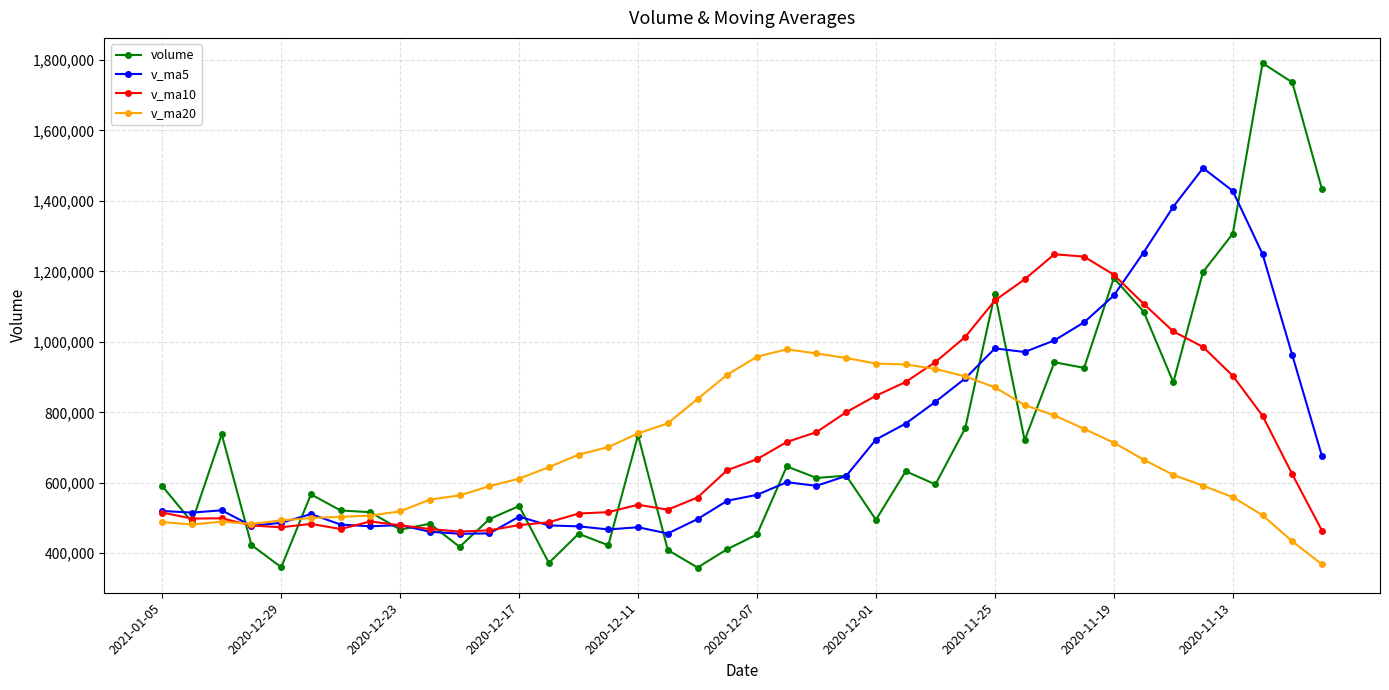

How many times do v_ma5 and volume cross each other?

18